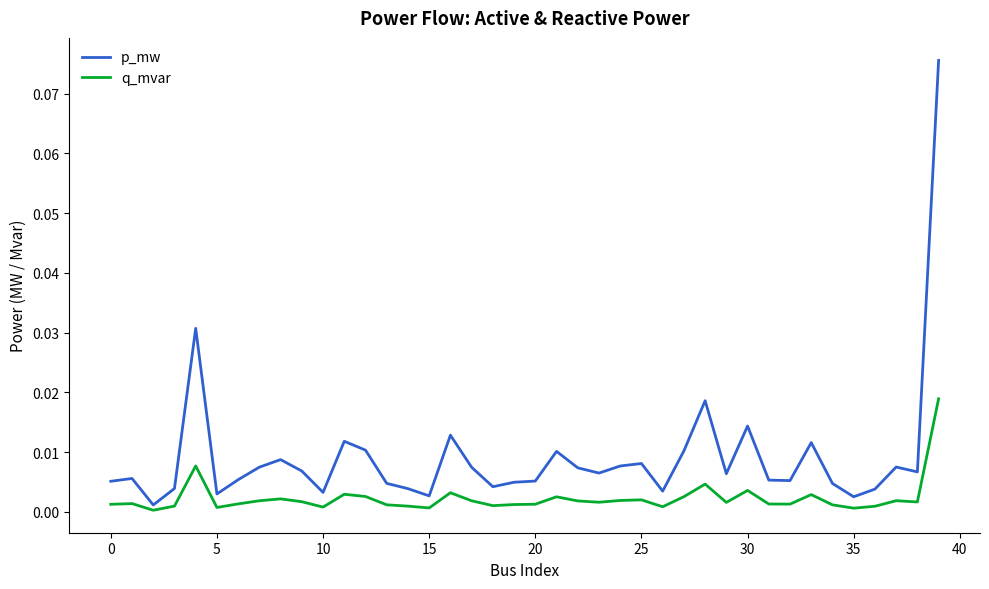

Rank the series by their average value, from lowest to highest.

q_mvar, p_mw